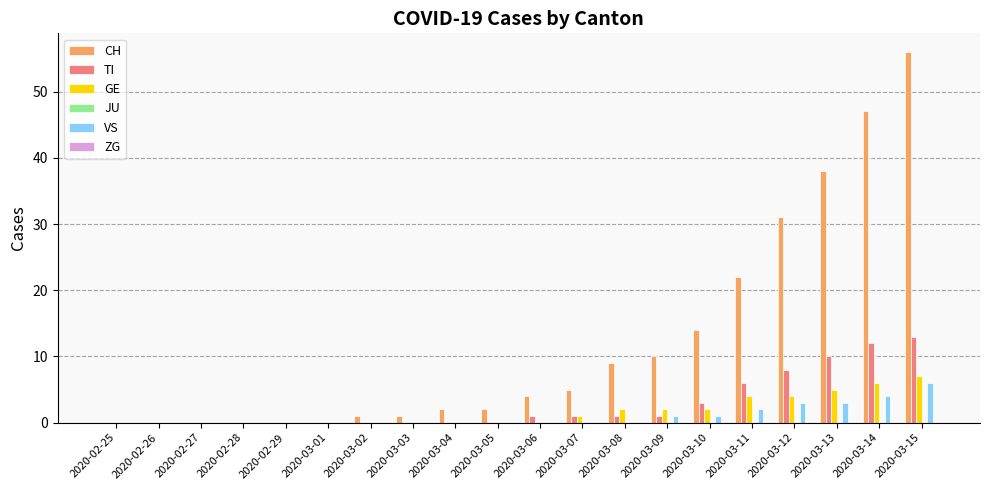

At which label is TI closest to 6?

2020-03-11